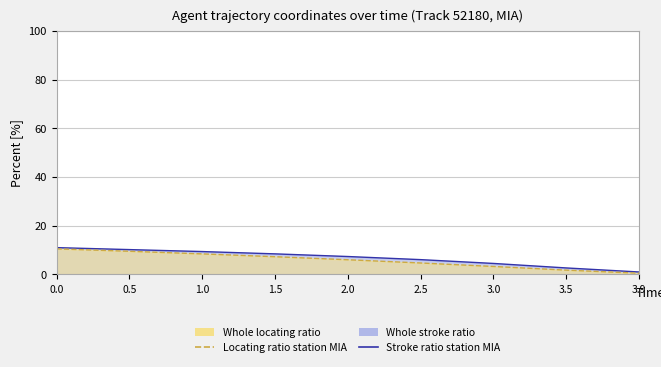

At 1.0, list the series in order from largest to smallest.

Stroke ratio station MIA, Locating ratio station MIA